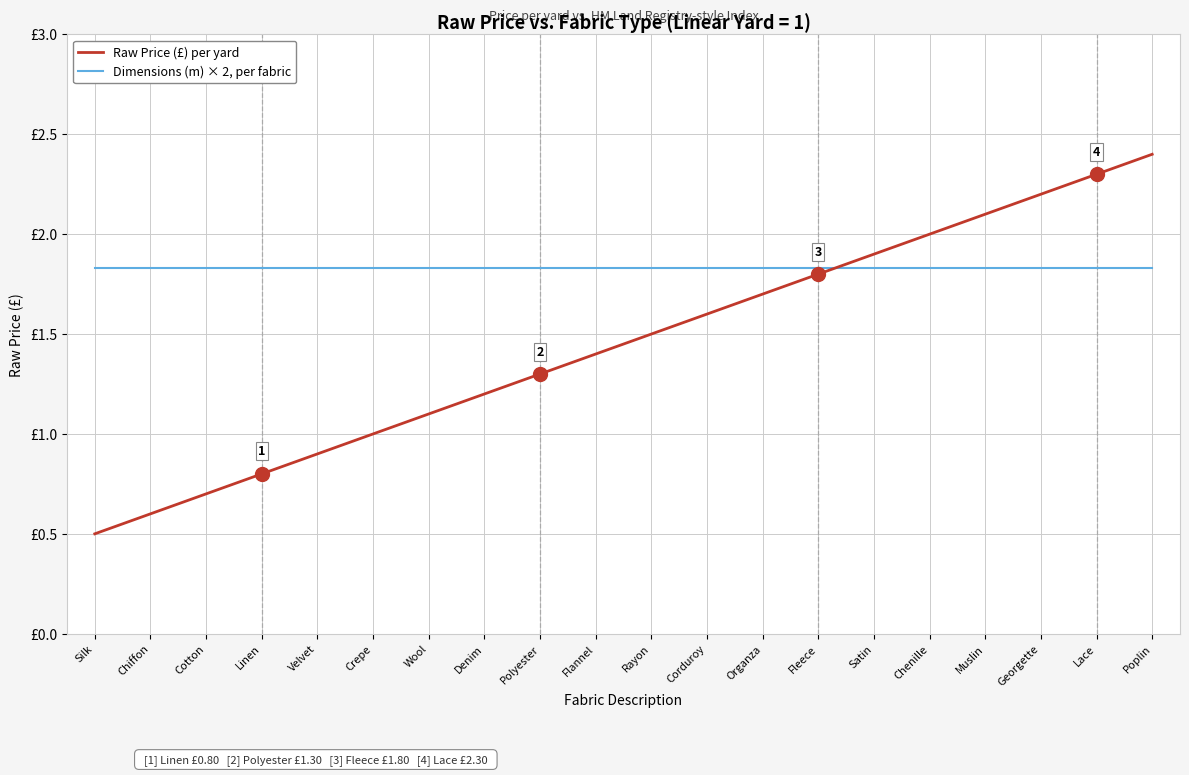

Does the chart display data point markers on the line(s)?

No